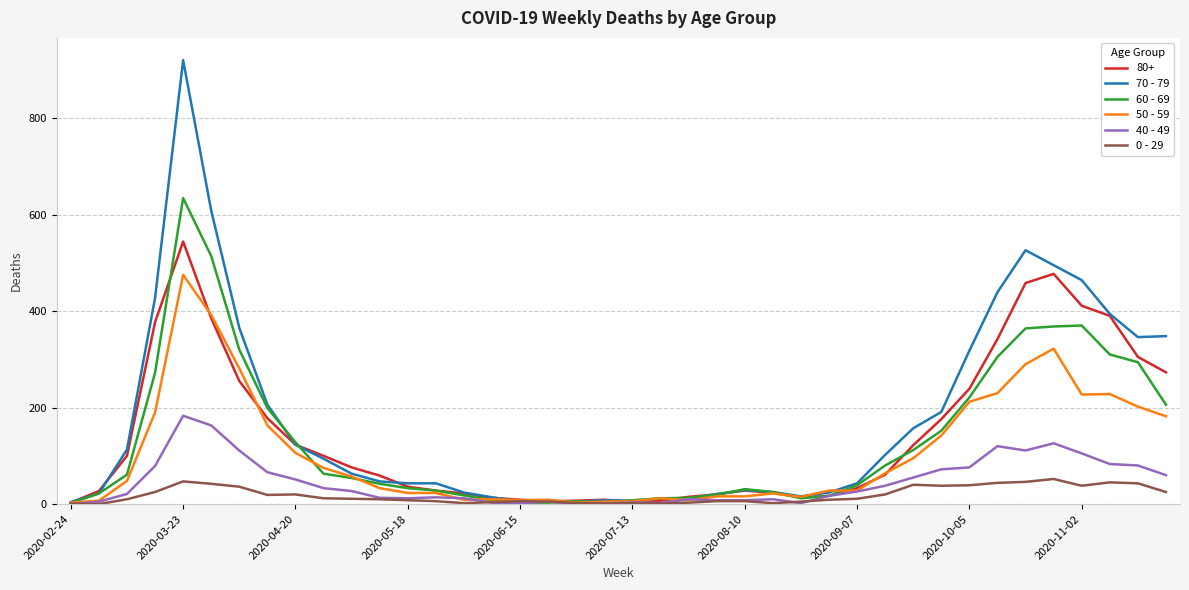

What is the greatest value displayed?

920